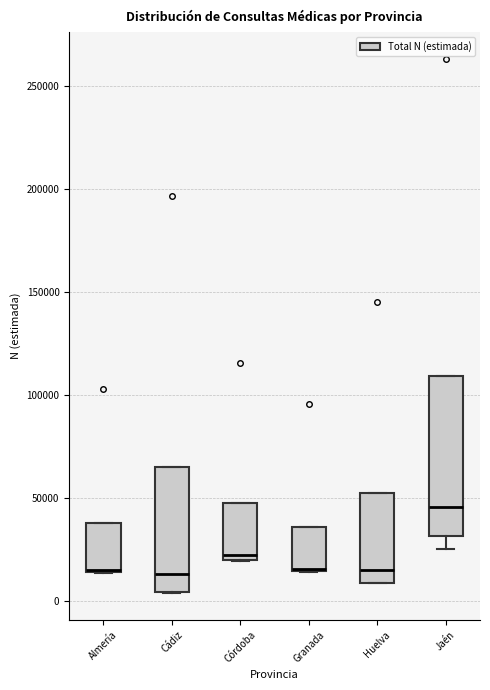

Reading left to right, transcribe this box plot: for each box, give where its median line is, the range the box spans, and where its two whiskers end, as read against the y-axis. The values are not printed on the chart, so give them approximately, as read against the axis.

Almería: median 15000, box 15000 to 40000, whiskers 15000 to 40000
Cádiz: median 15000, box 5000 to 65000, whiskers 5000 to 65000
Córdoba: median 25000, box 20000 to 50000, whiskers 20000 to 50000
Granada: median 15000 (drawn on the box's lower edge), box 15000 to 35000, whiskers 15000 to 35000
Huelva: median 15000, box 10000 to 55000, whiskers 10000 to 55000
Jaén: median 45000, box 30000 to 110000, whiskers 25000 to 110000